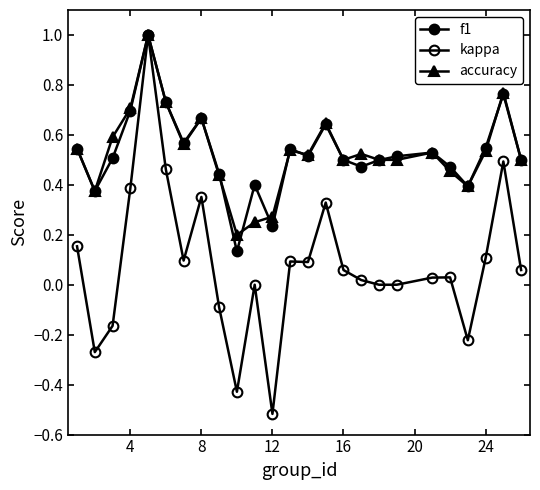

How many data points does each series have?

25